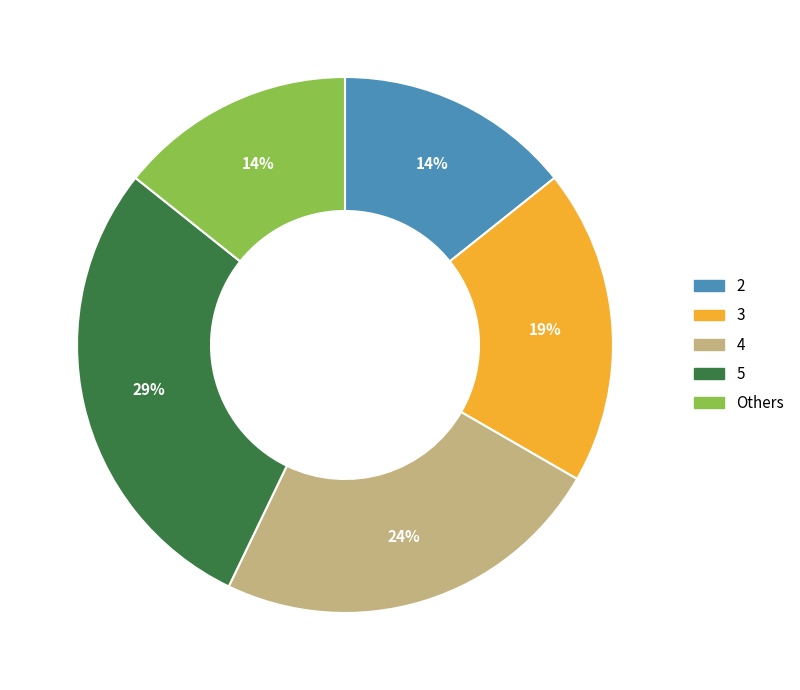

True or false: 3 accounts for 10% of the total.

False